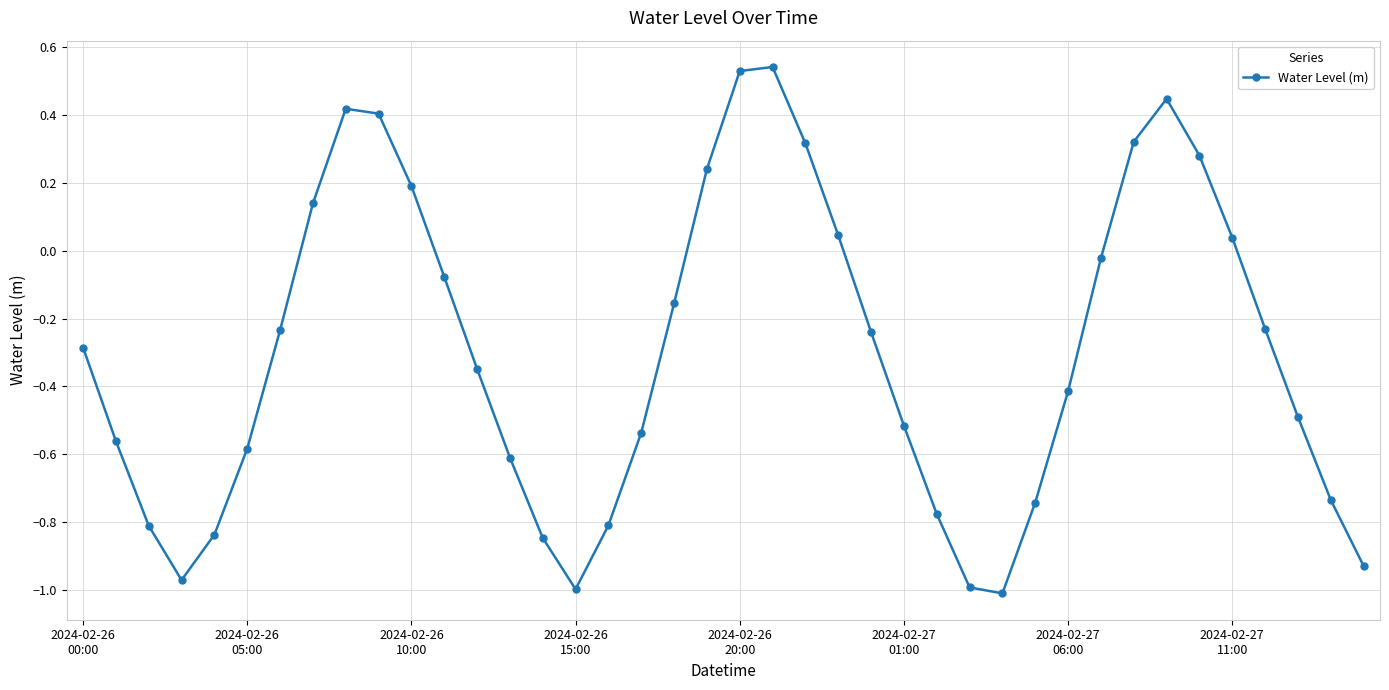

How many interior local valleys (lower than both neighbors) does the data have?

3